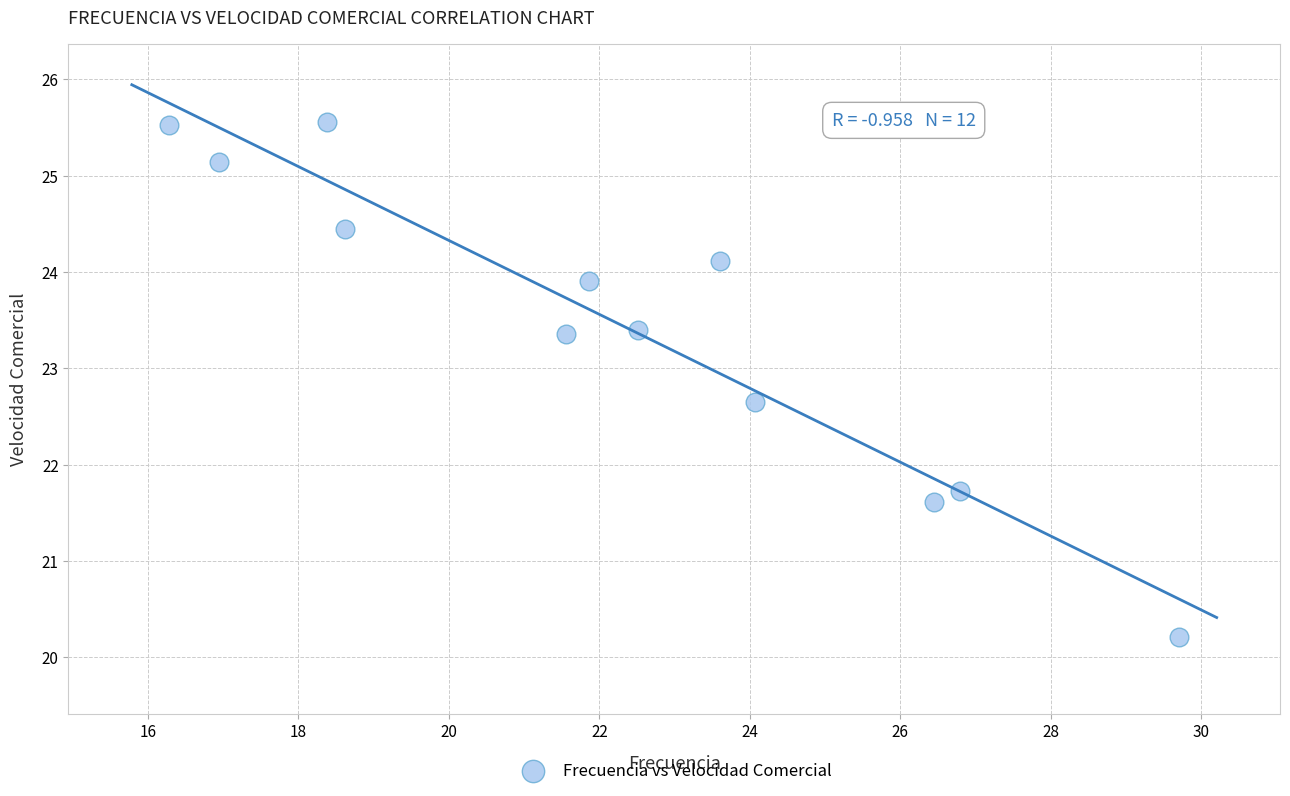

What Y value in the scatter plot is closest to 22?

21.7